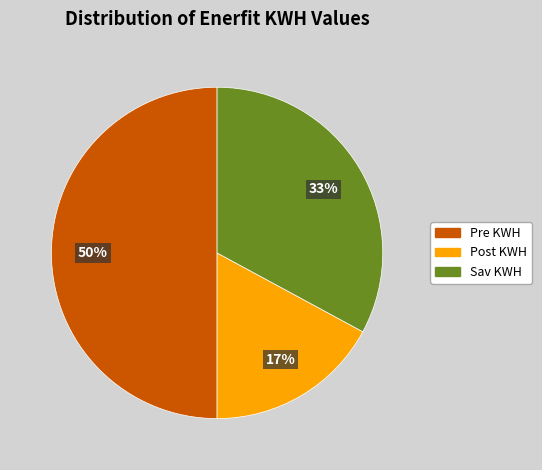

Does Post KWH account for over 50% of the chart?

No